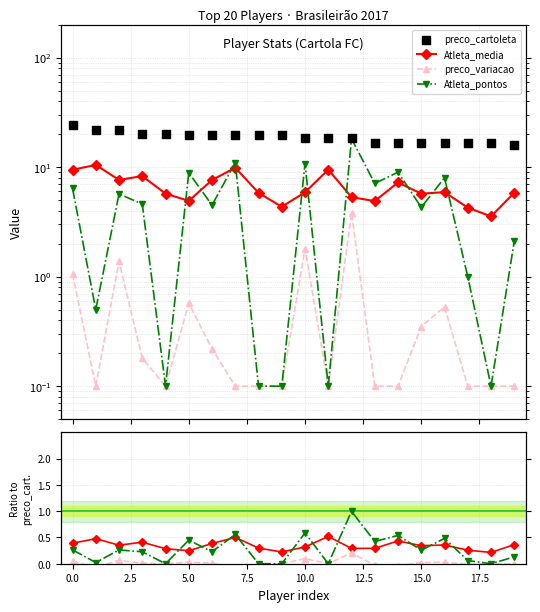

What are all the series names shown in the legend?

Atleta_media, preco_variacao, Atleta_pontos, preco_cartoleta